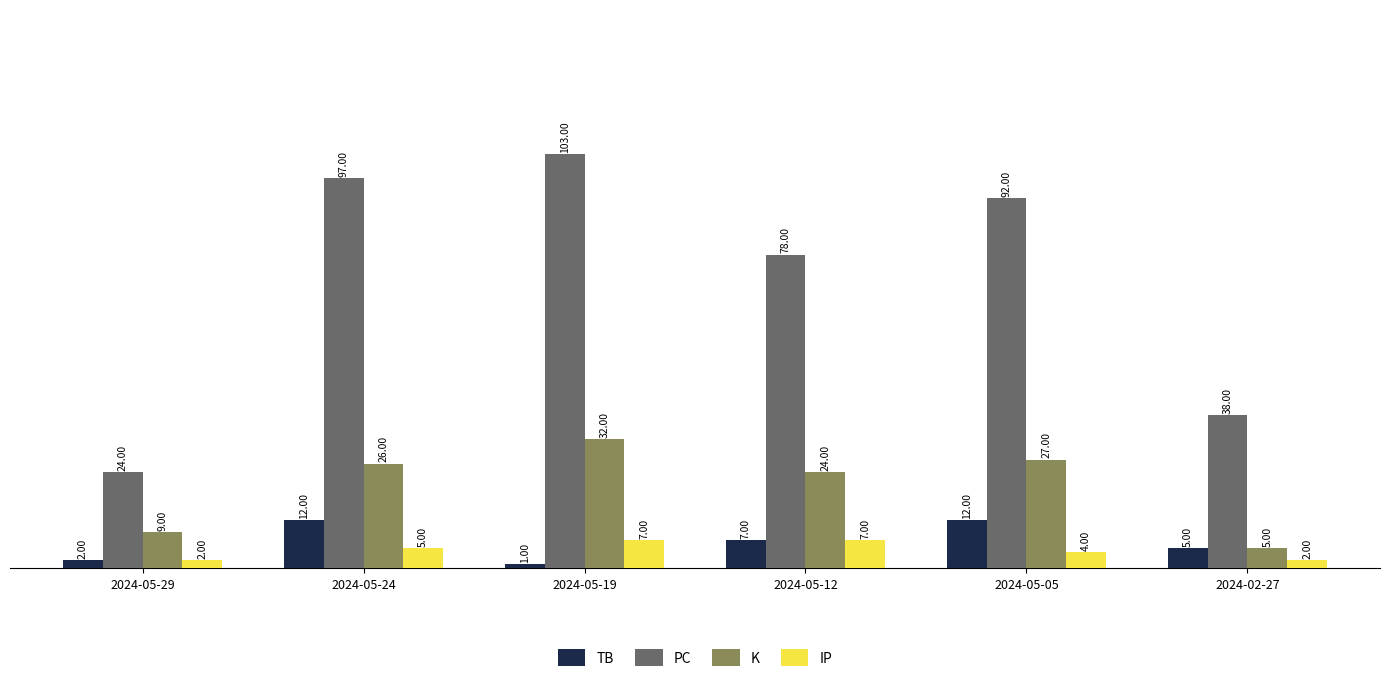

Where is K nearest to the value 18?

2024-05-12